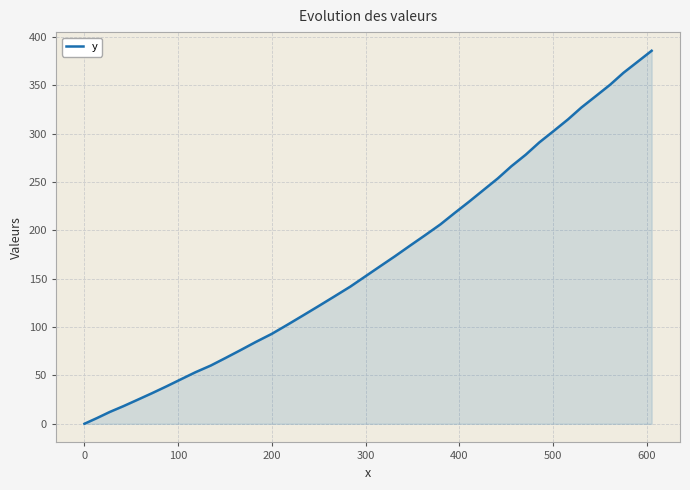

Count the number of categories in the chart.

40